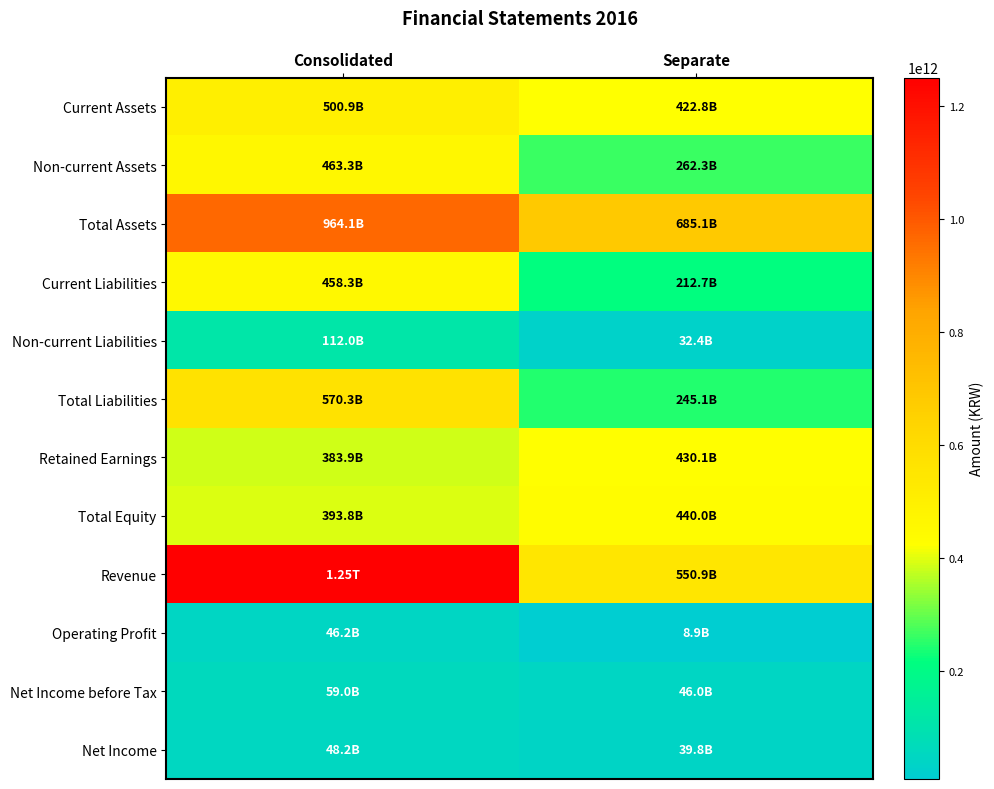

What is the smallest value displayed?

8854898654